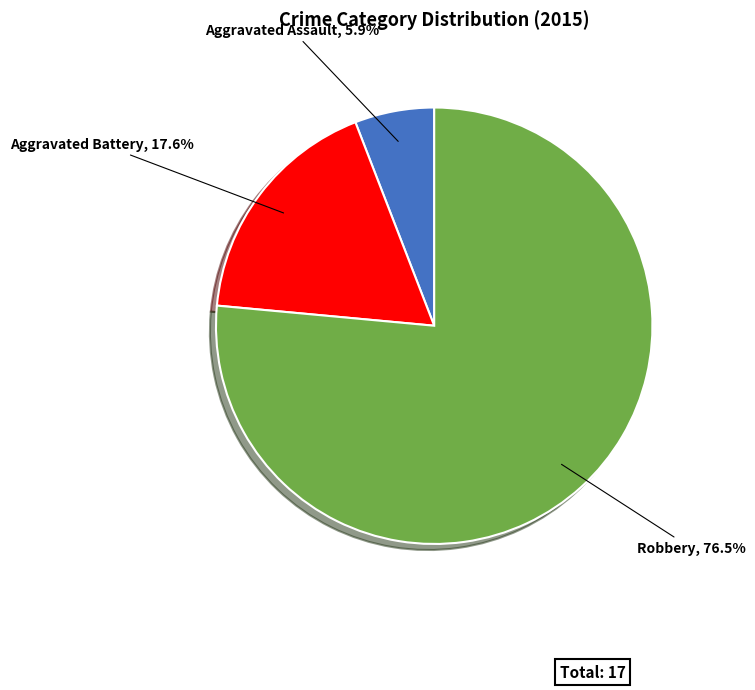

Is it true that Aggravated Battery is 10% of the pie?

False